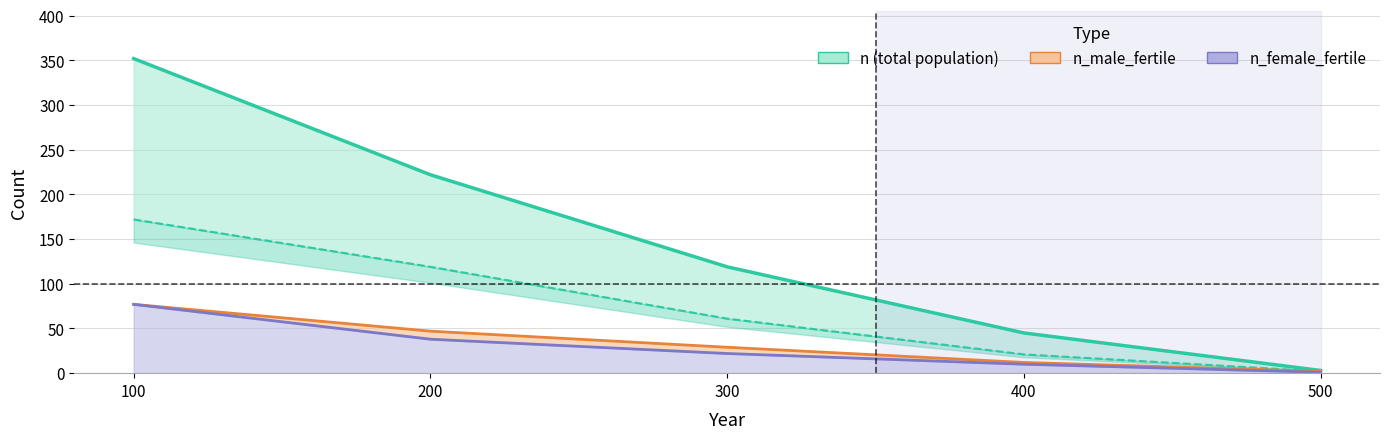

How many series are shown in this chart?

3